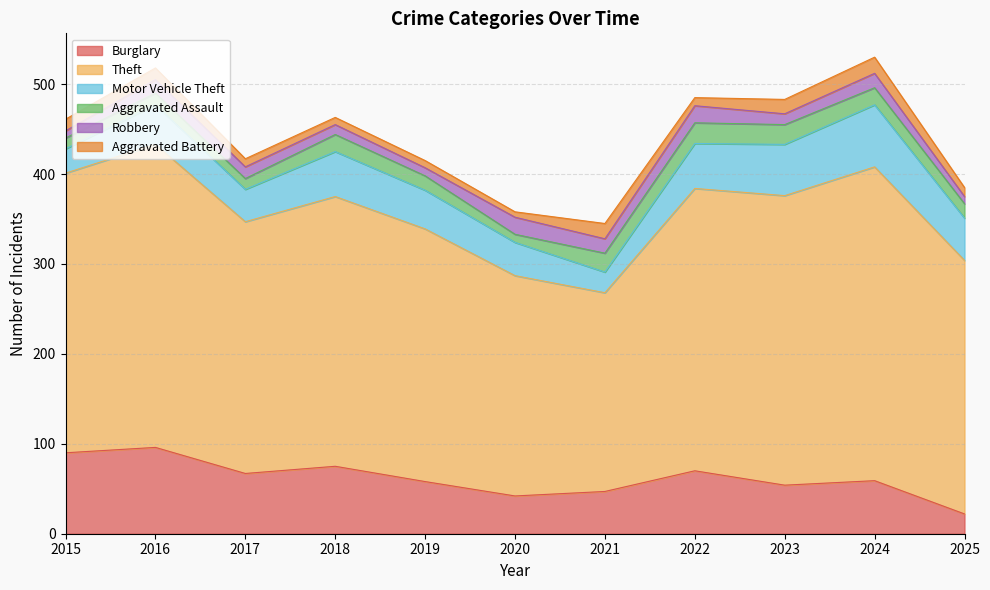

The value of Aggravated Battery at 2025 is 10. True or false?

True